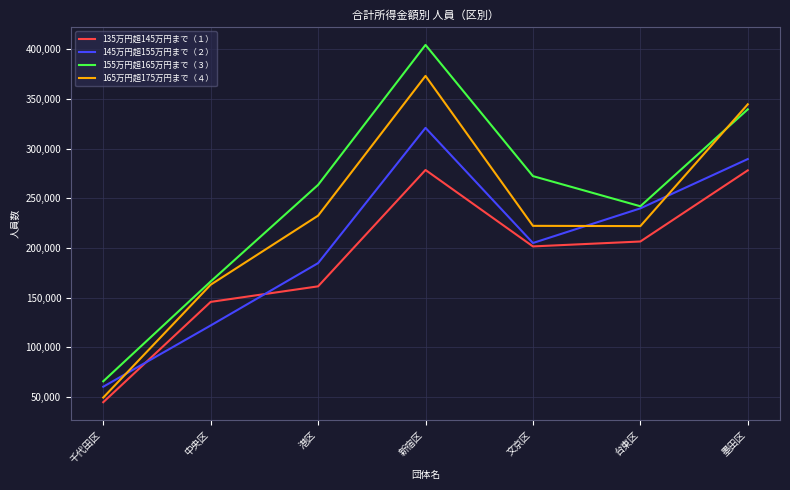

True or false: 155万円超165万円まで（３） and 135万円超145万円まで（１） cross at least once.

False